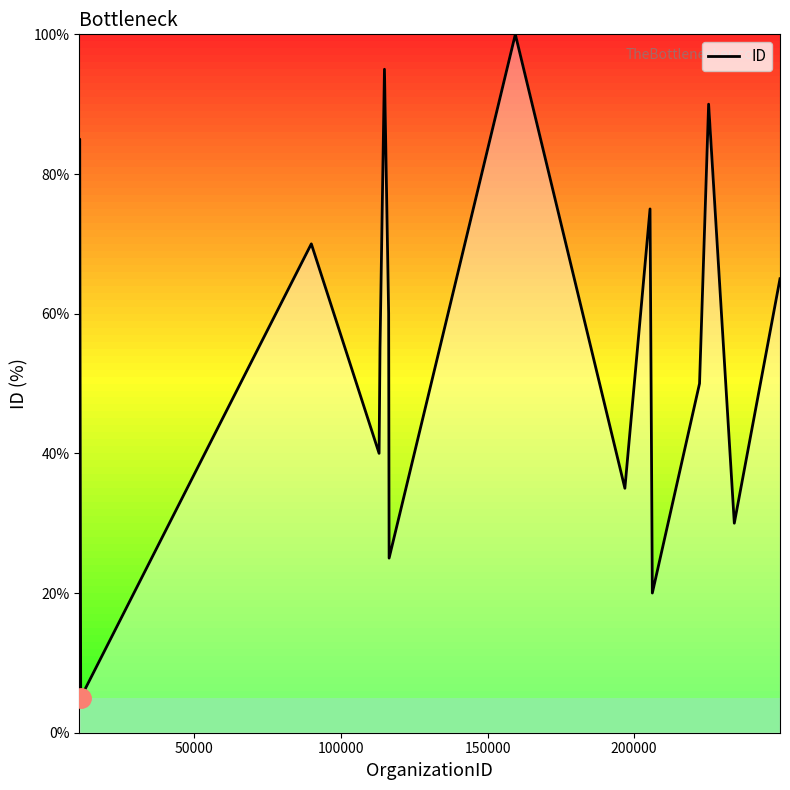

What is the maximum value shown in the chart?

100.0